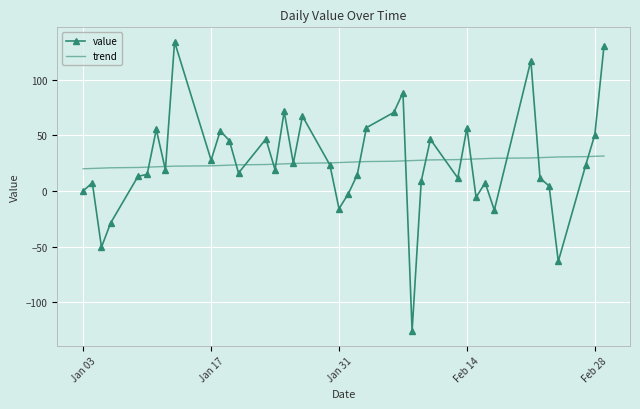

What is the minimum value shown in the chart?

-125.9